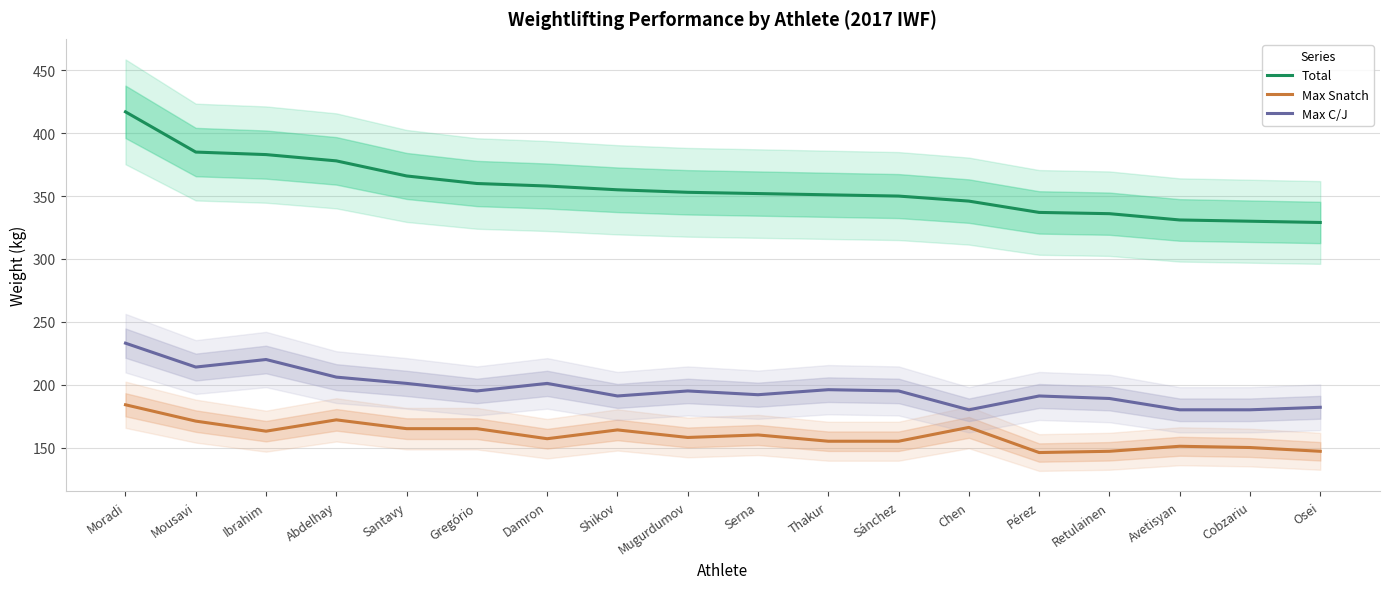

Where does the Total series first go above 353?

Moradi